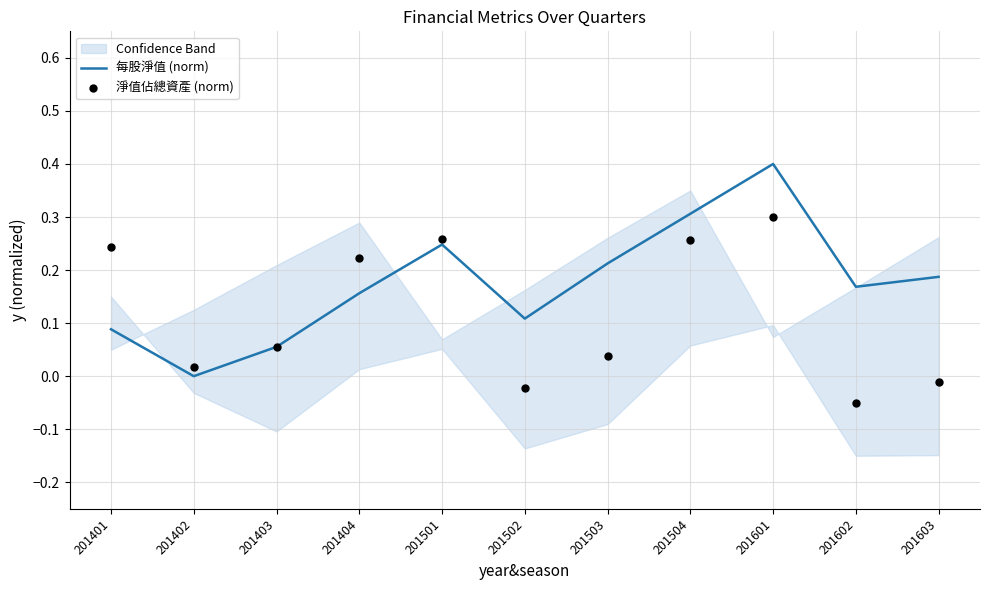

Which series has the widest spread of Y values?

每股淨值 (norm)